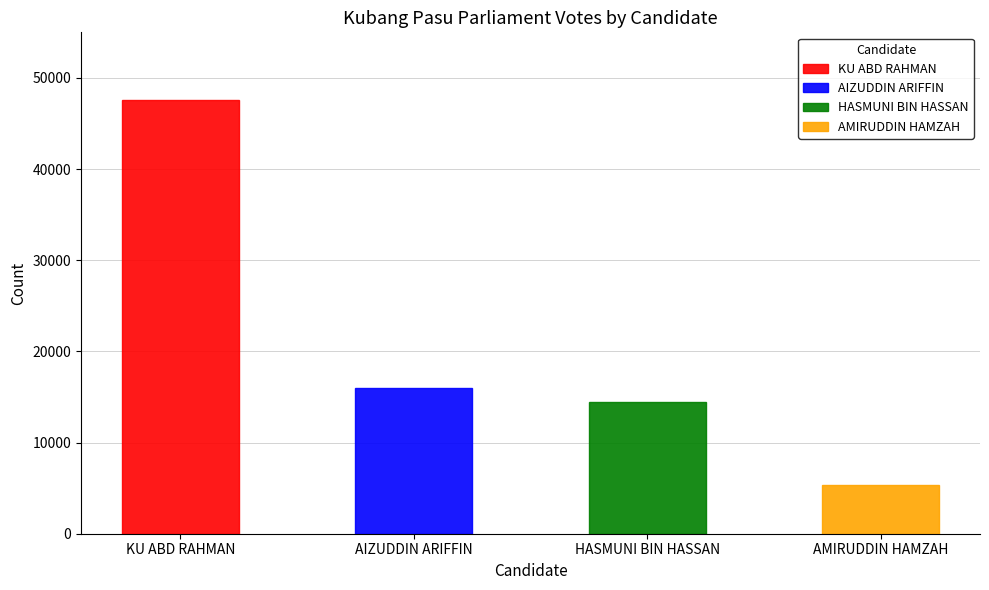

Which category has the highest value across all series?

KU ABD RAHMAN